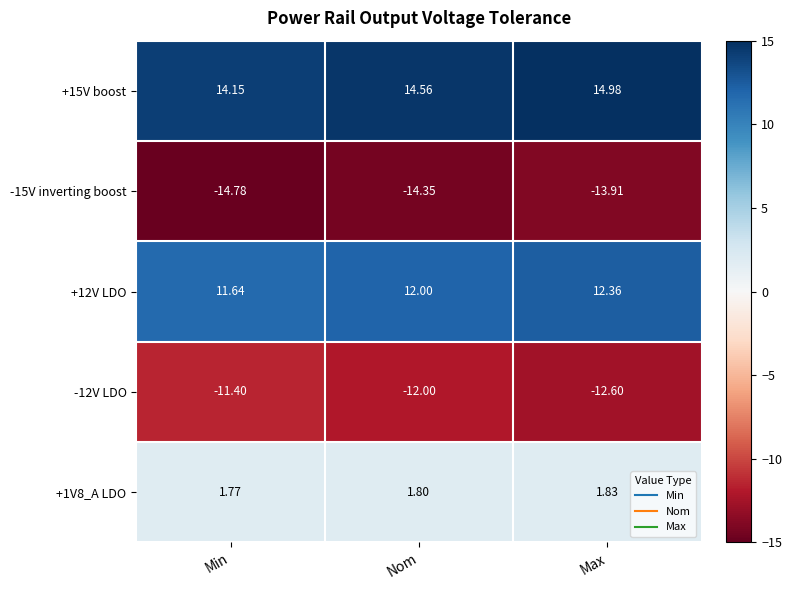

At which label does +12V LDO reach its peak?

Max